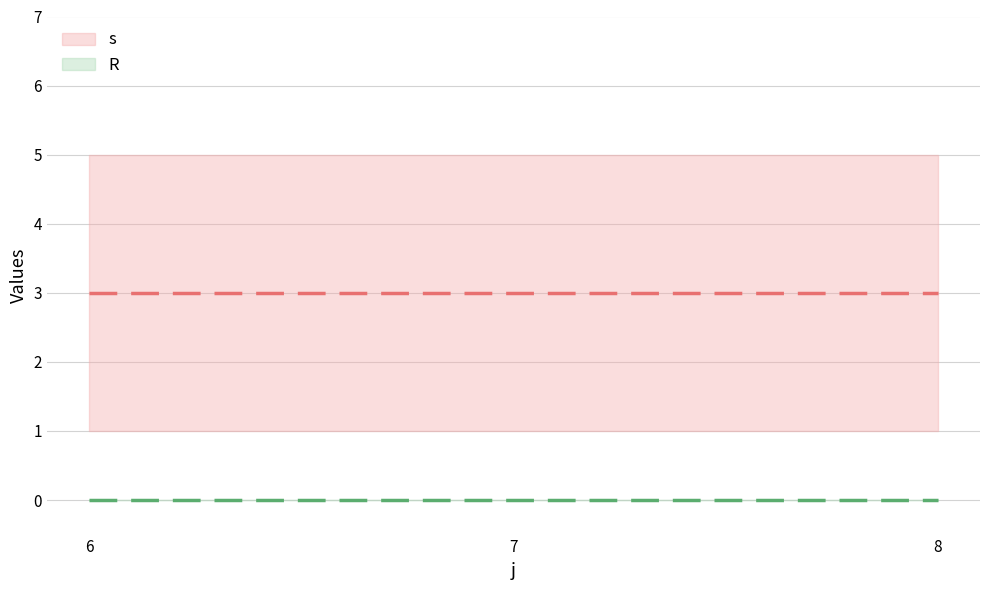

What is the value of the s point at the 1st from the left?

3